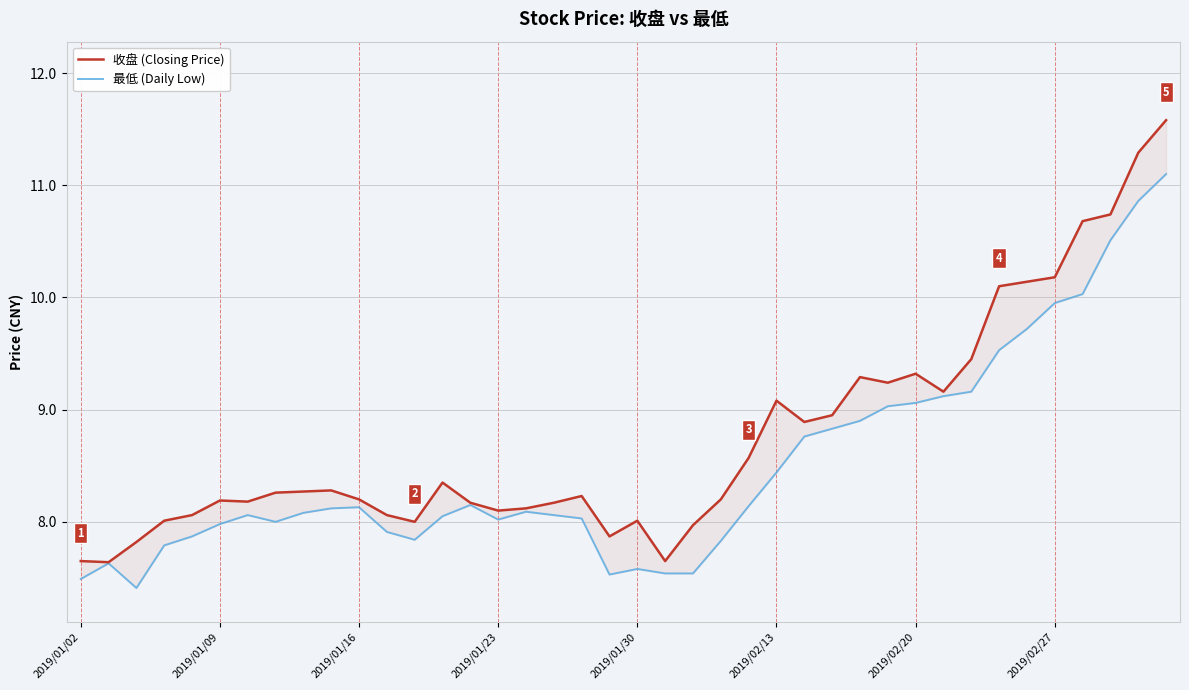

Does the chart display data point markers on the line(s)?

No